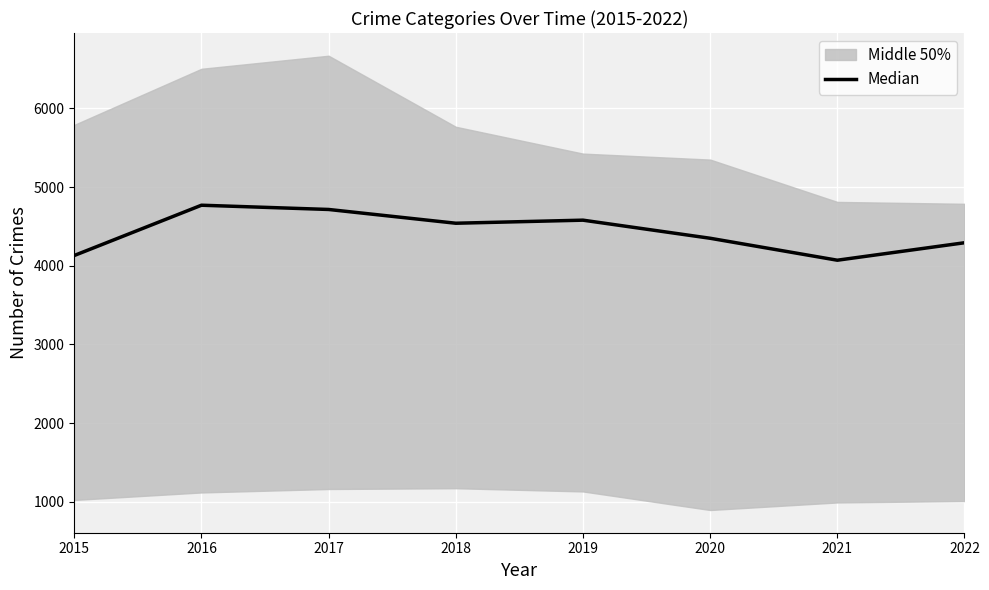

What is the change in value from 2019 to 2022?

-287